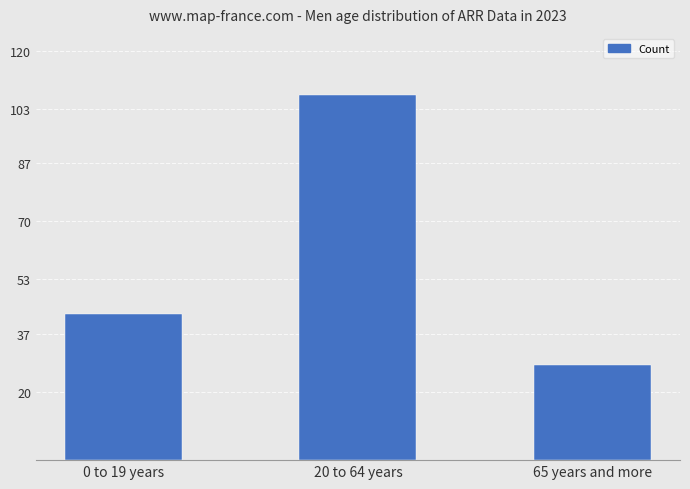

Are the bars horizontal?

No